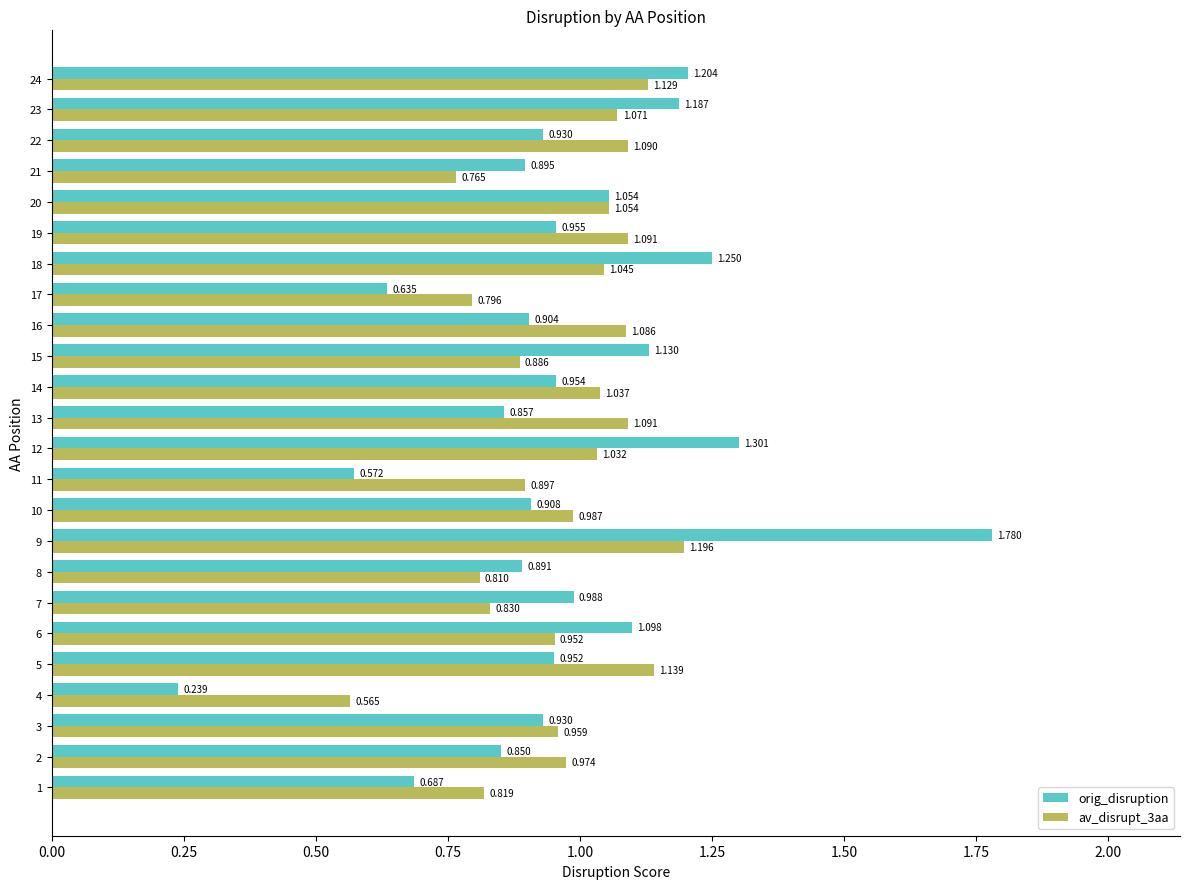

What are all the series names shown in the legend?

orig_disruption, av_disrupt_3aa